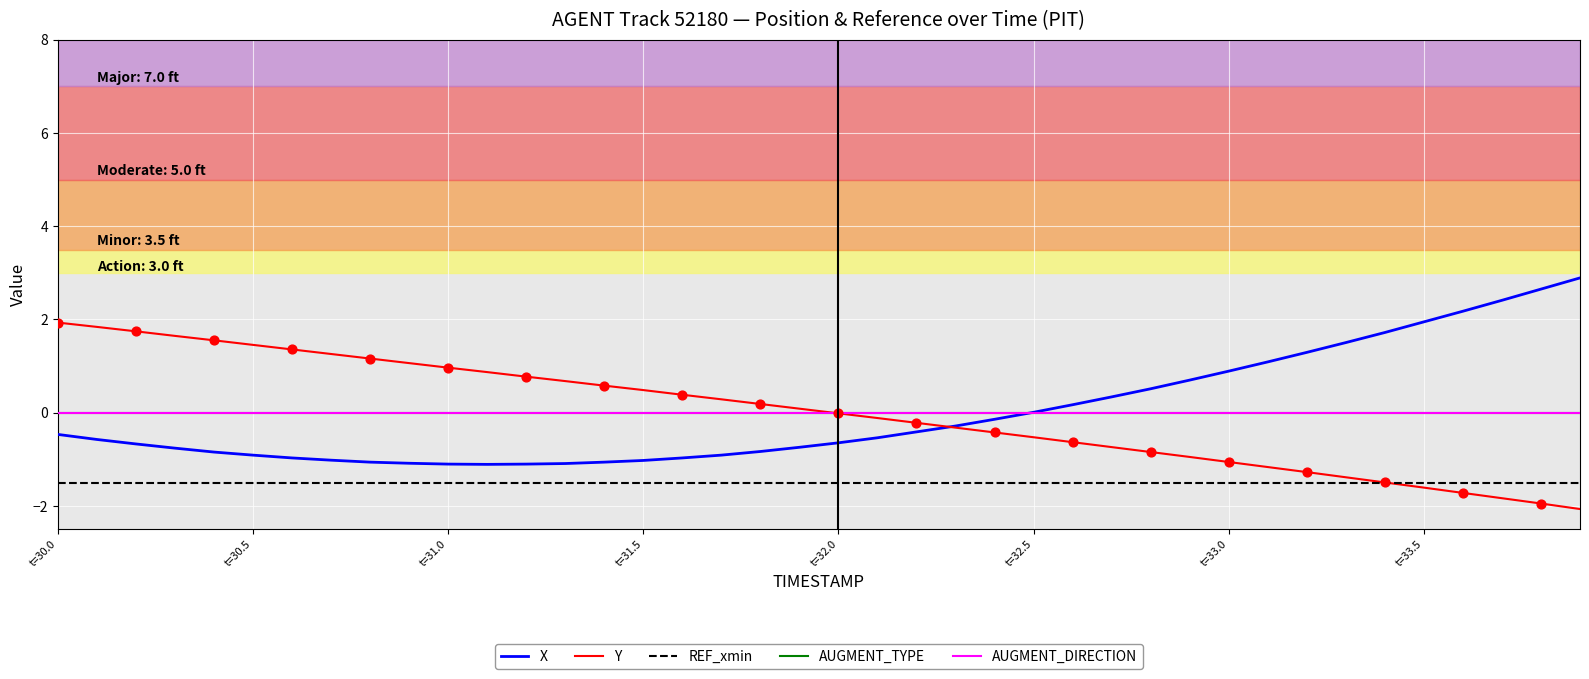

Which series has the largest total across all categories?

Y